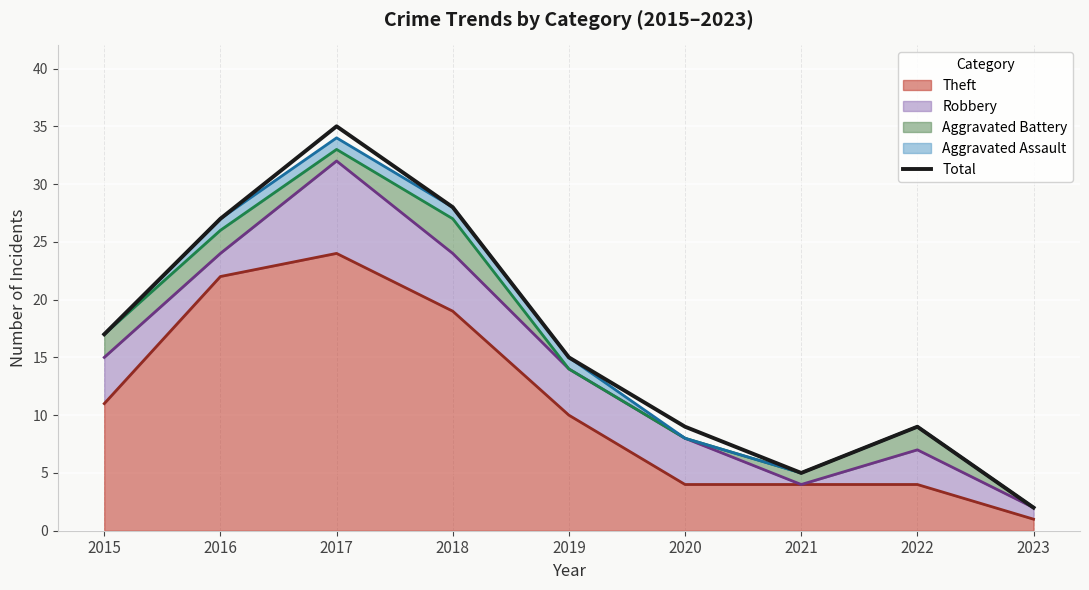

Reading right to left, what are all the values shown in this chart?

2023=2	2022=9	2021=5	2020=9	2019=15	2018=28	2017=35	2016=27	2015=17